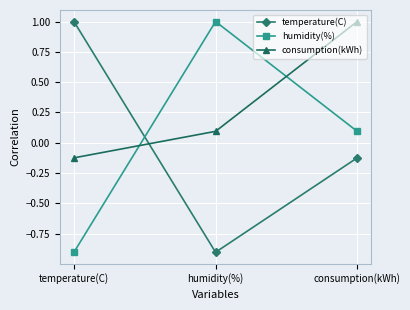

Does the chart display data point markers on the line(s)?

Yes